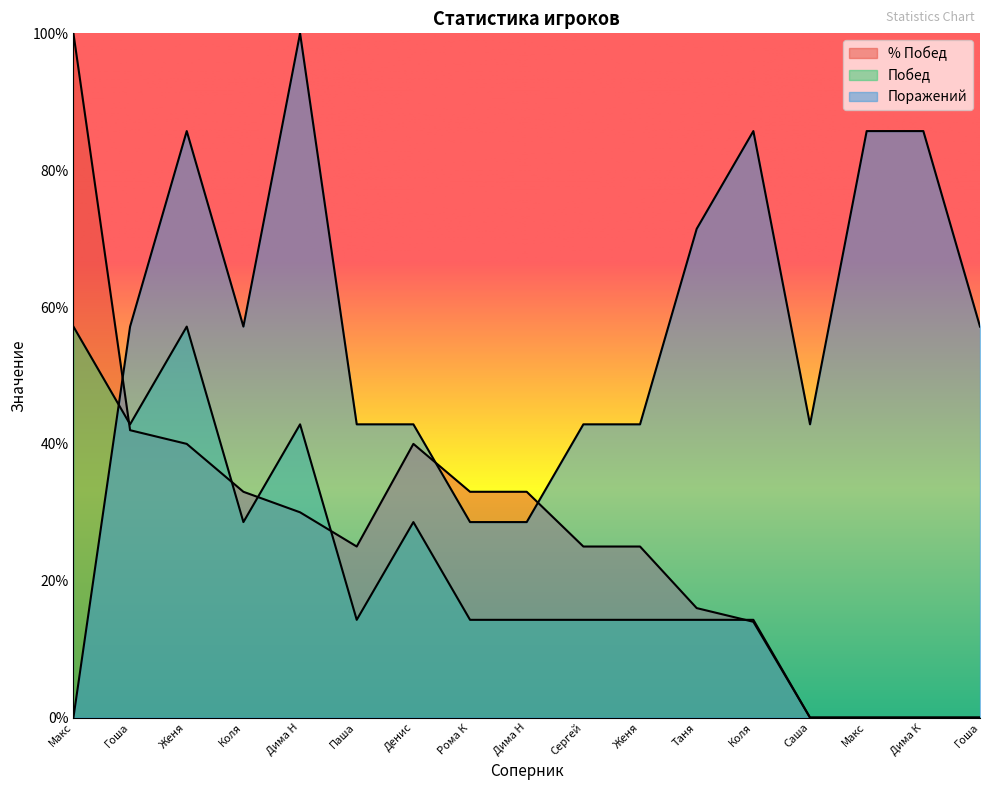

Which has a higher value, Коля or Макс?

Макс